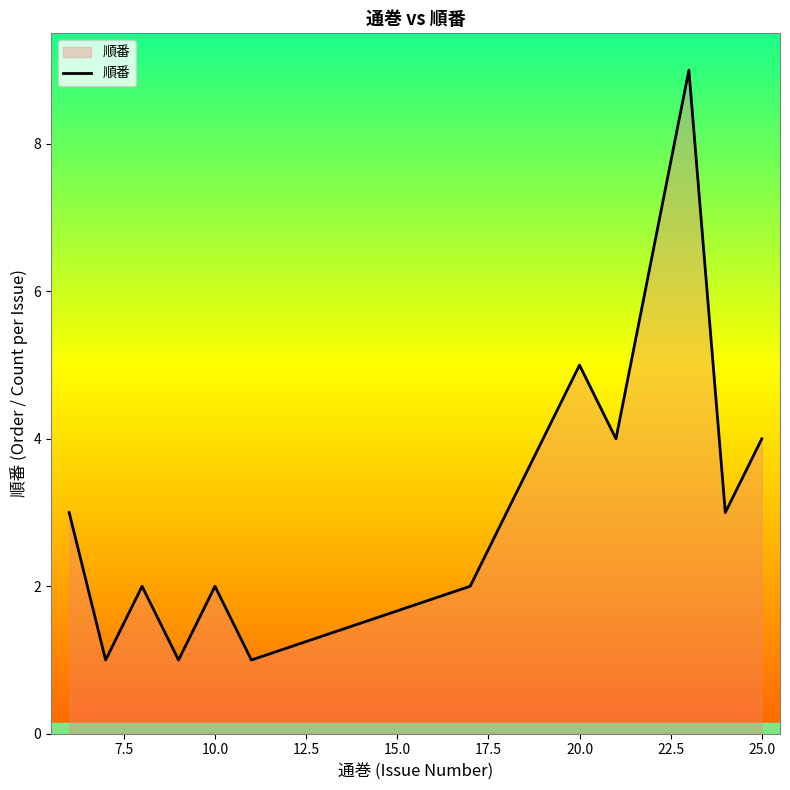

What is the difference between the maximum and minimum values?

8